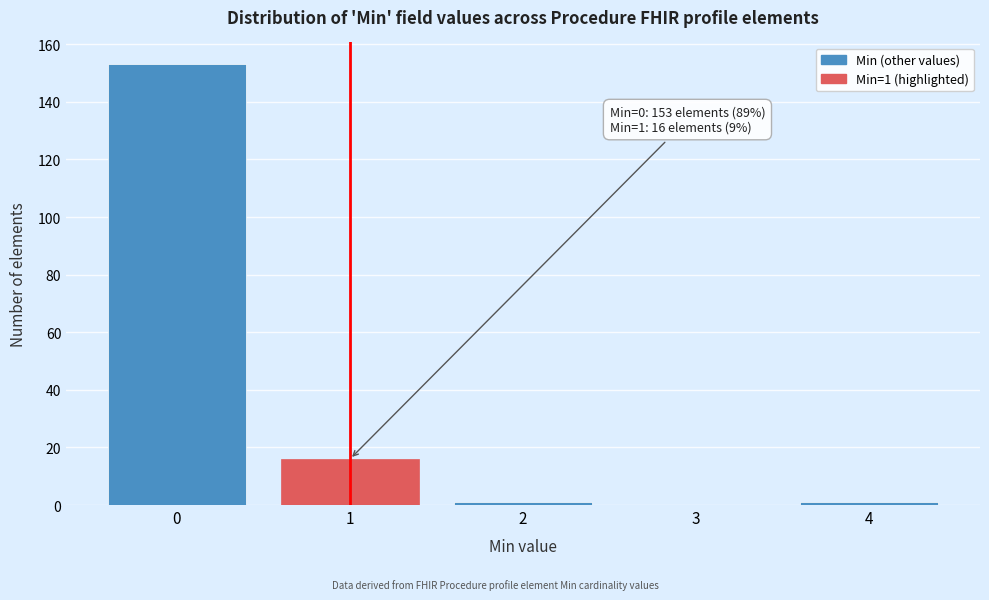

Reading right to left, transcribe all the data shown in this chart.

4=1	3=0	2=1	1=16	0=153